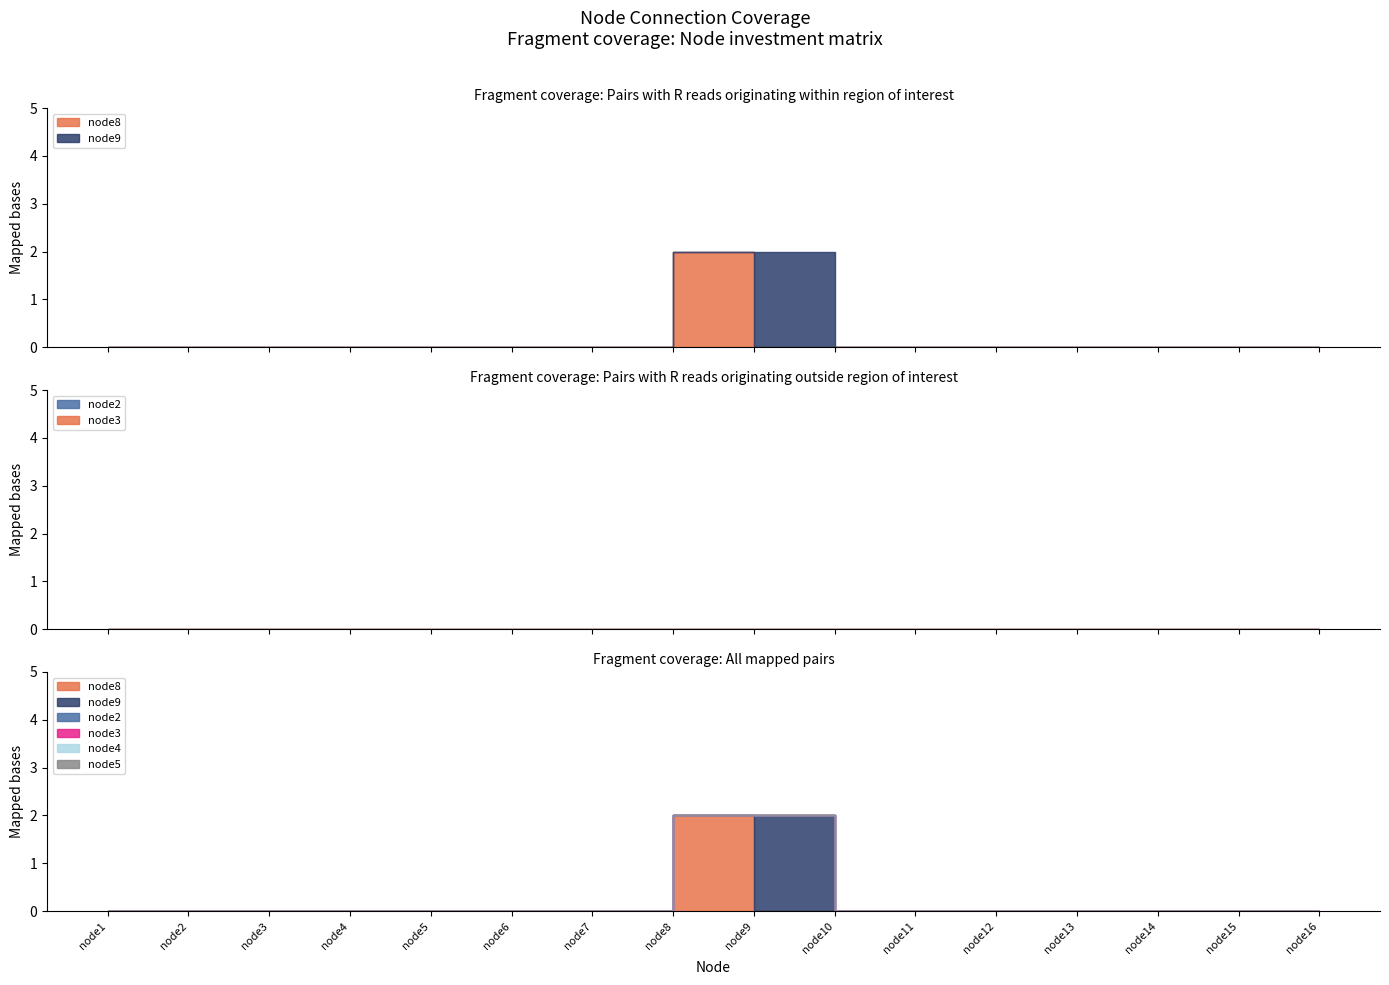

Is it true that node8 equals 2 at node8?

True